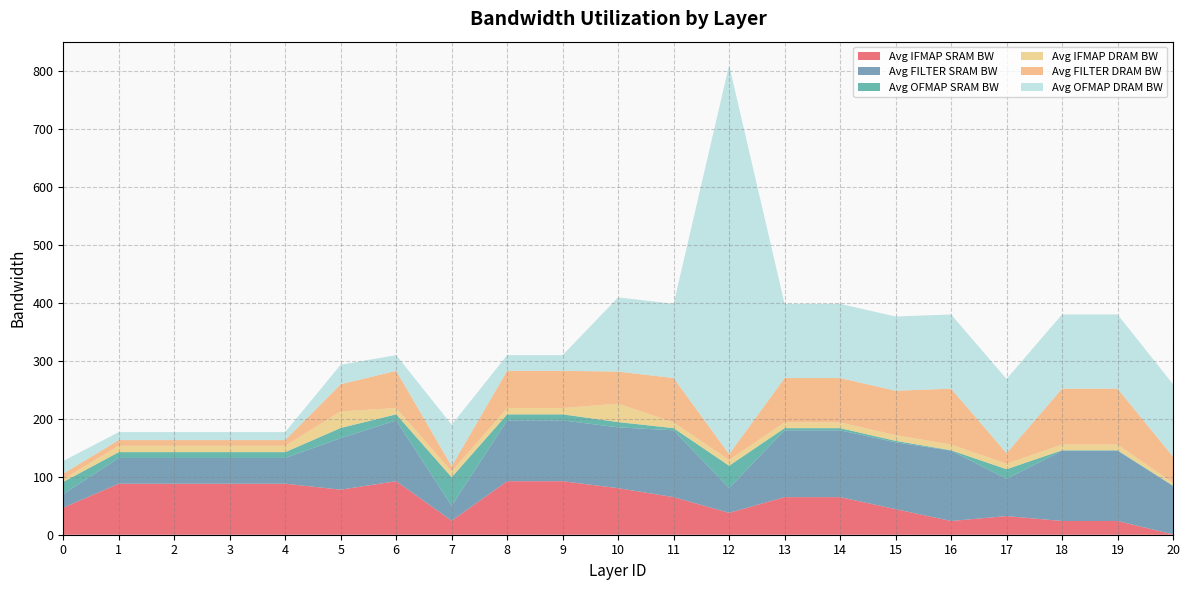

Reading left to right, what are all the values shown in this chart?

Avg IFMAP SRAM BW: 0=46.7	1=88.0	2=88.0	3=88.0	4=88.0	5=77.7	6=92.3	7=24.2	8=92.3	9=92.3	10=80.3	11=64.9	12=37.7	13=64.9	14=64.9	15=44.1	16=23.7	17=32.1	18=23.7	19=23.7	20=0.7
Avg FILTER SRAM BW: 0=23.5	1=44.4	2=44.4	3=44.4	4=44.4	5=88.8	6=104.9	7=25.8	8=104.9	9=104.9	10=104.9	11=115.3	12=42.9	13=115.3	14=115.3	15=115.3	16=121.3	17=64.3	18=121.3	19=121.3	20=83.6
Avg OFMAP SRAM BW: 0=21.0	1=10.1	2=10.1	3=10.1	4=10.1	5=17.6	6=10.4	7=49.2	8=10.4	9=10.4	10=9.1	11=3.7	12=38.4	13=3.7	14=3.7	15=2.6	16=0.7	17=16.6	18=0.7	19=0.7	20=0.5
Avg IFMAP DRAM BW: 0=4.8	1=11.0	2=11.0	3=11.0	4=11.0	5=28.5	6=10.9	7=9.9	8=10.9	9=10.9	10=31.8	11=9.9	12=9.9	13=9.9	14=9.9	15=9.9	16=9.9	17=9.5	18=9.9	19=9.9	20=4.6
Avg FILTER DRAM BW: 0=9.5	1=9.8	2=9.8	3=9.8	4=9.8	5=46.9	6=64.1	7=9.3	8=64.1	9=64.1	10=55.3	11=76.5	12=9.9	13=76.5	14=76.5	15=76.5	16=96.4	17=18.2	18=96.4	19=96.4	20=45.3
Avg OFMAP DRAM BW: 0=21.9	1=13.8	2=13.8	3=13.8	4=13.8	5=33.6	6=27.1	7=71.5	8=27.1	9=27.1	10=128.0	11=128.0	12=671.2	13=128.0	14=128.0	15=128.0	16=128.0	17=128.0	18=128.0	19=128.0	20=125.0